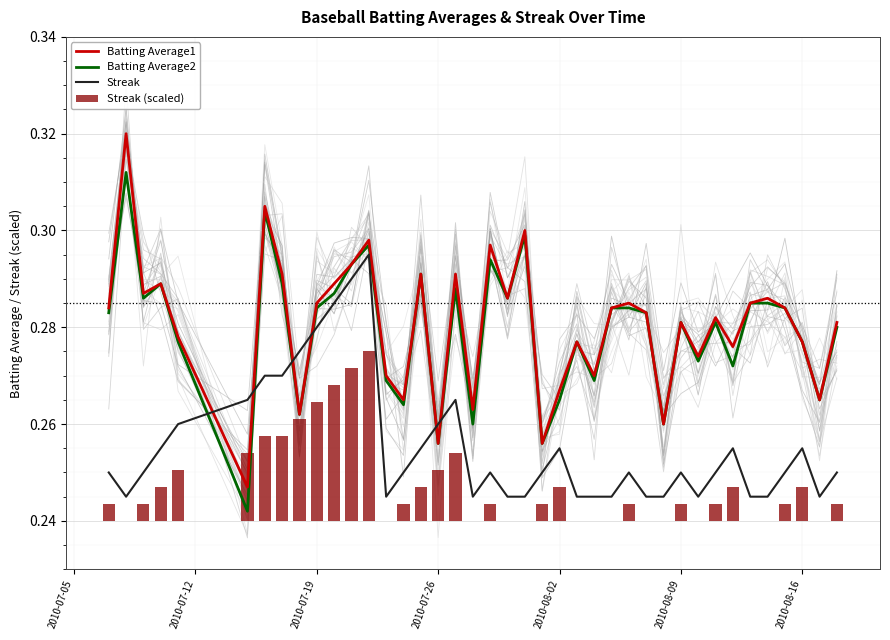

The Batting Average2 series shows 0.1 at 2010-08-09. True or false?

False